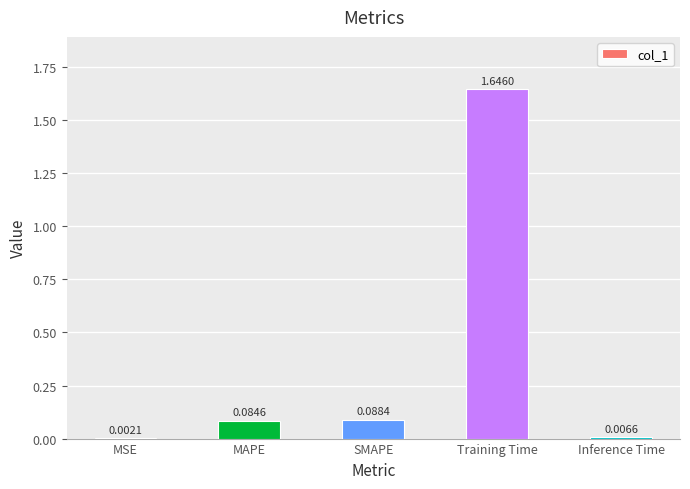

What is the average value?

0.4